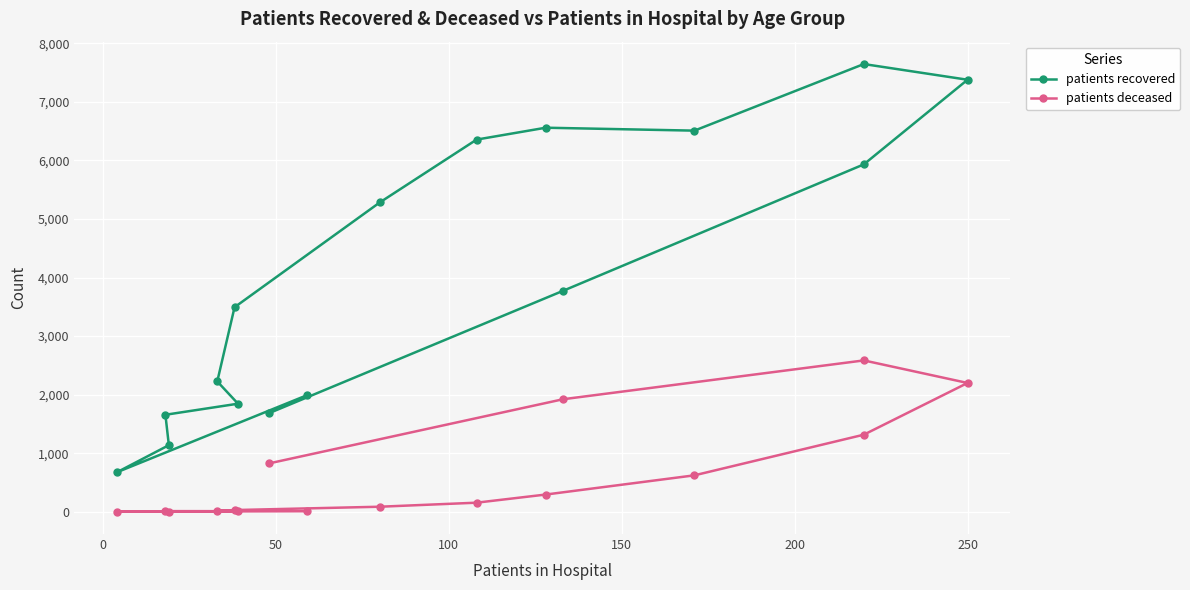

True or false: patients recovered has more than 2 interior local peaks.

False